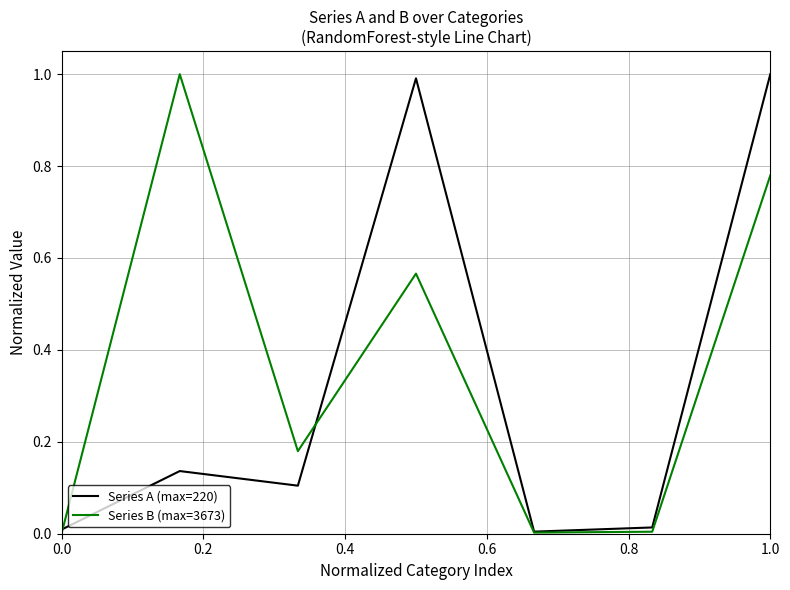

What is the greatest value displayed?

1.0